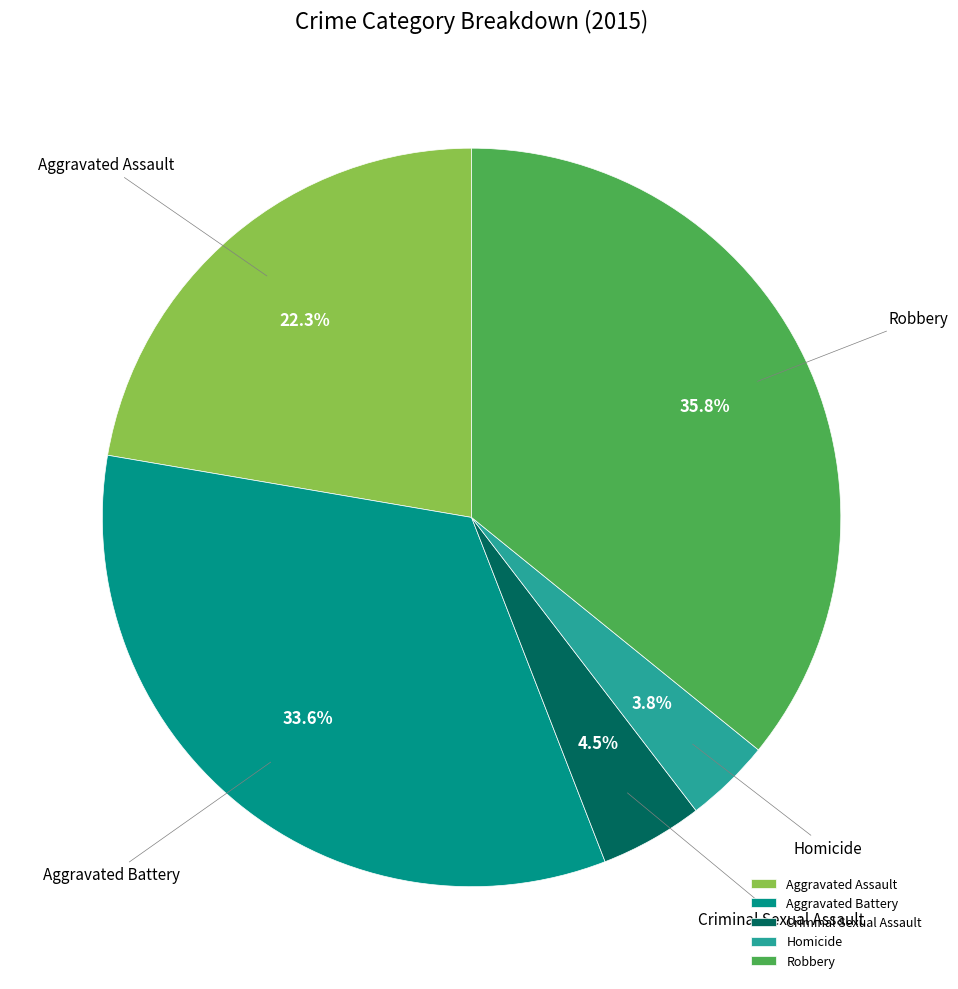

How many segments does this pie chart have?

5